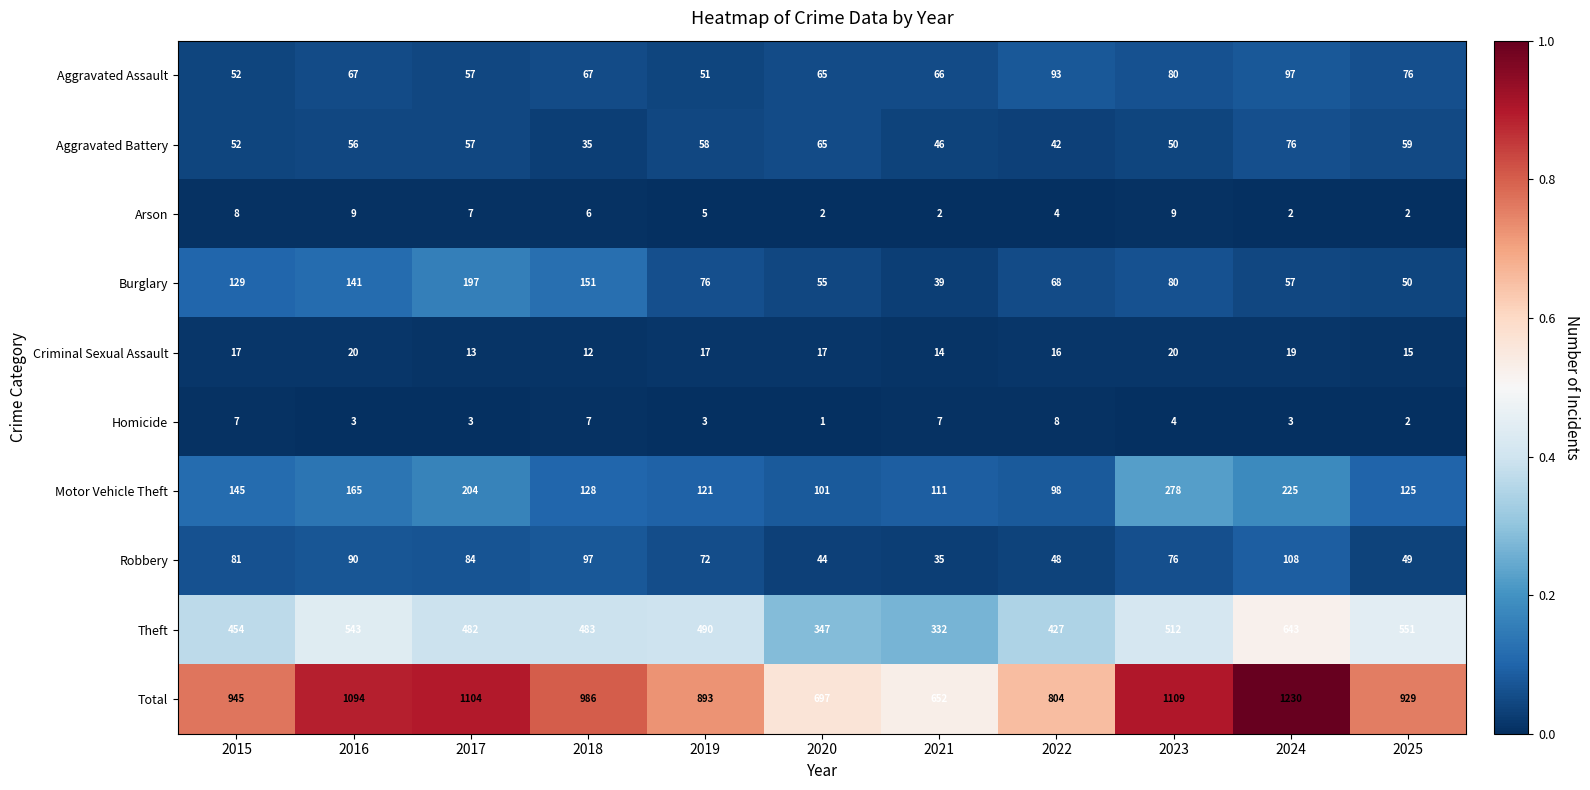

At how many categories does at least one series exceed 394?

11